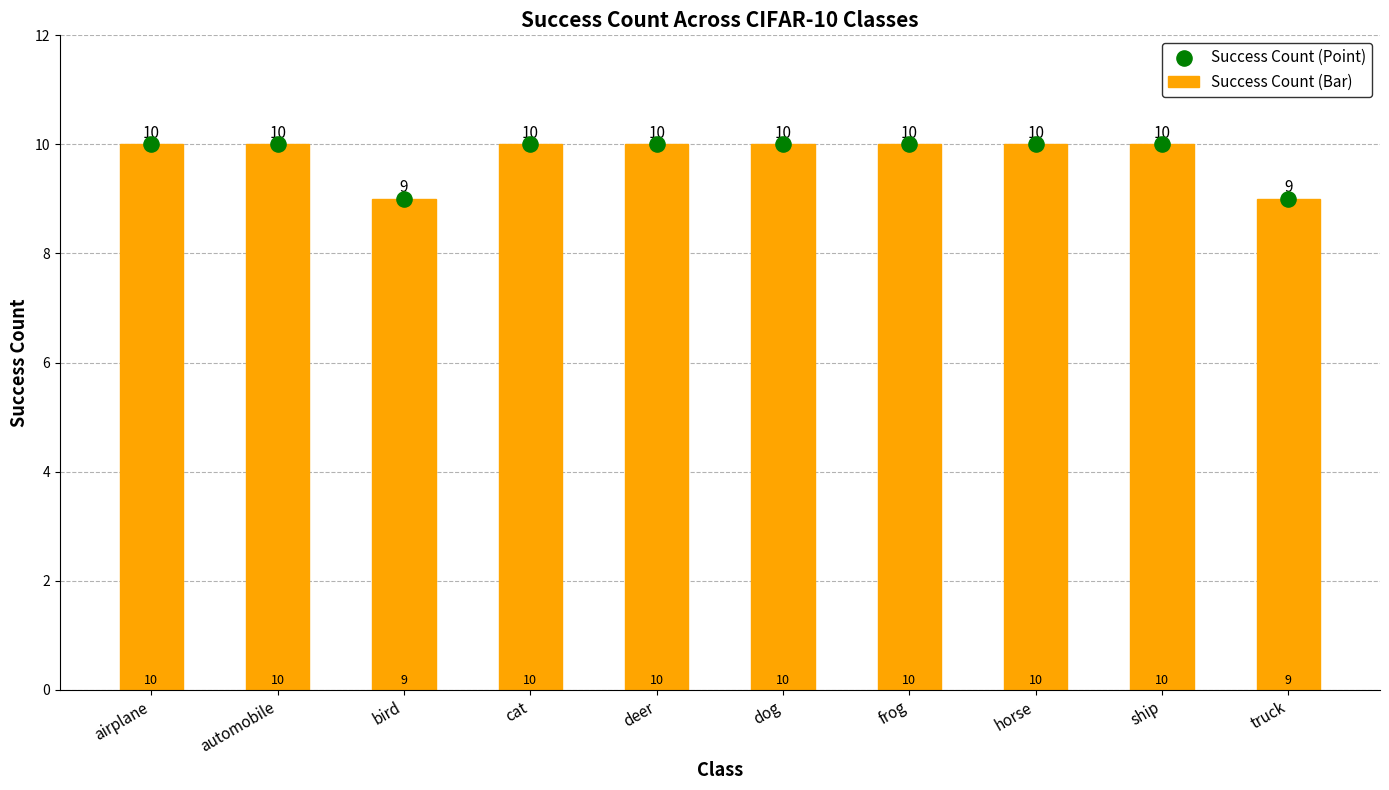

What are all the series names shown in the legend?

Success Count (Bar), Success Count (Point)